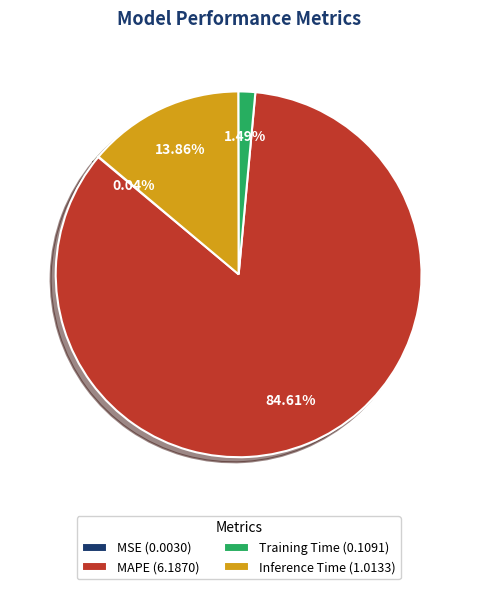

To the nearest percent, what is the difference between the largest and smallest slice percentages?

85%